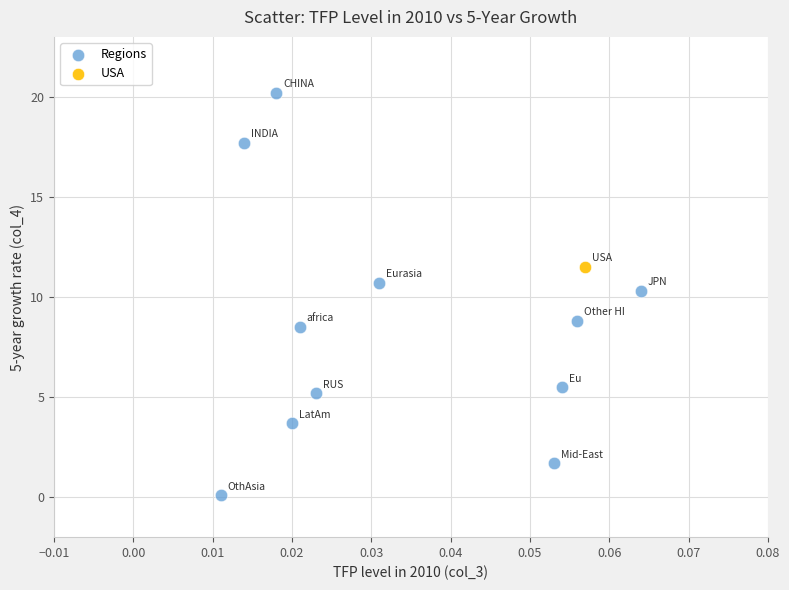

What are all the series names shown in the legend?

Regions, USA